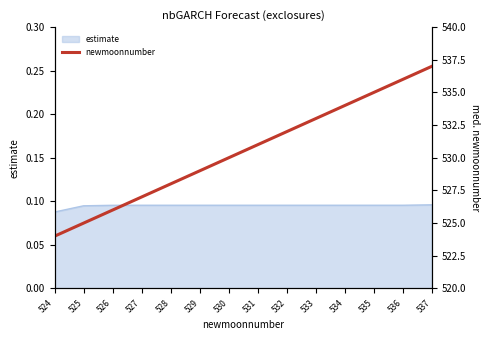

What is the change in value from 526 to 531?

+5